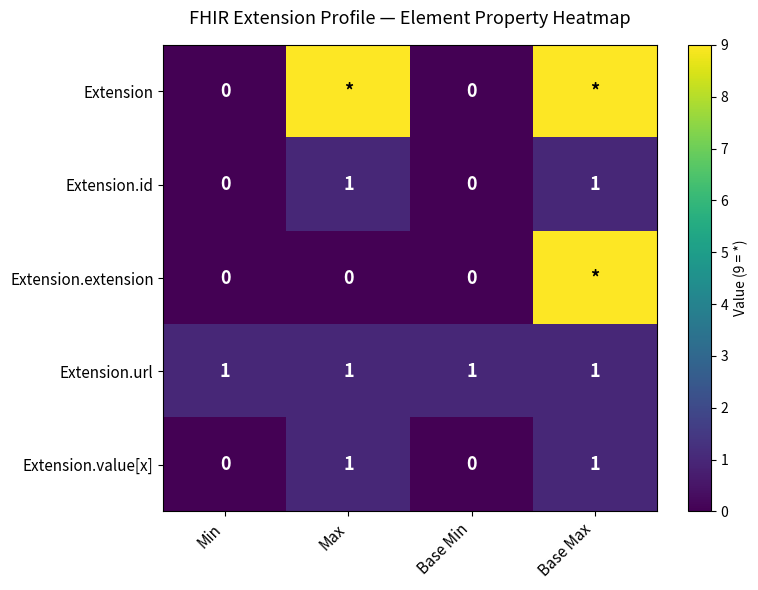

True or false: Extension.url has a value of 1 at Max.

True